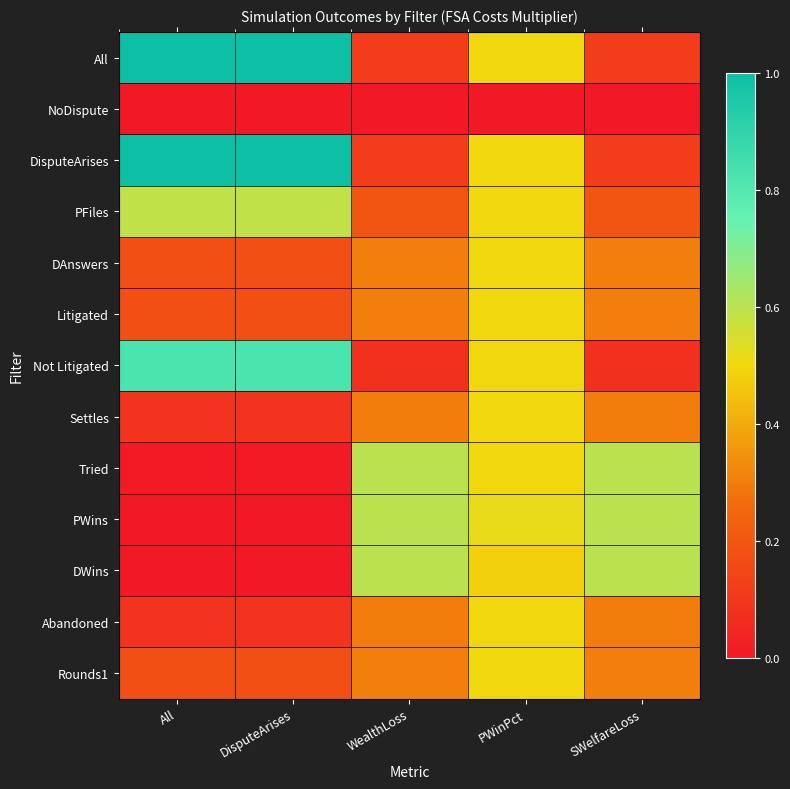

What is the greatest value displayed?

1.0